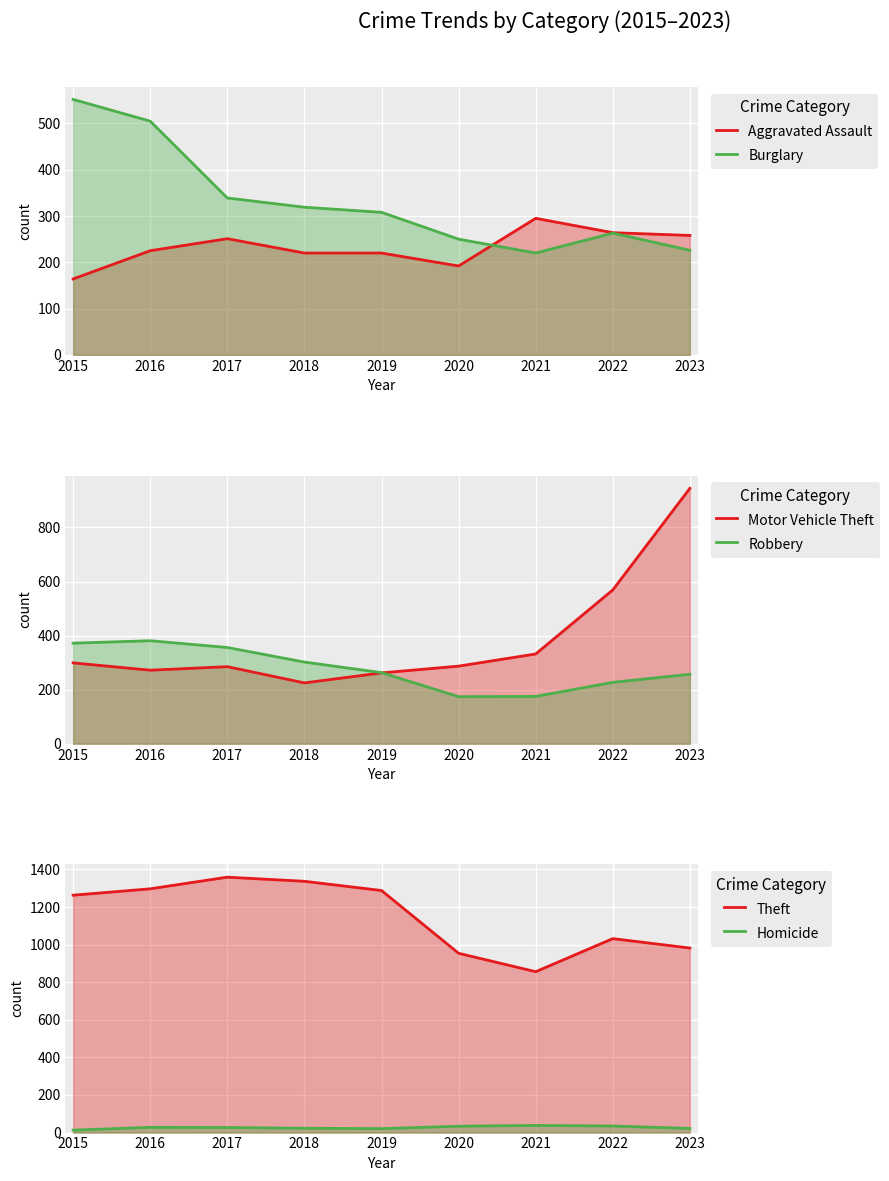

Count the number of categories in the chart.

9